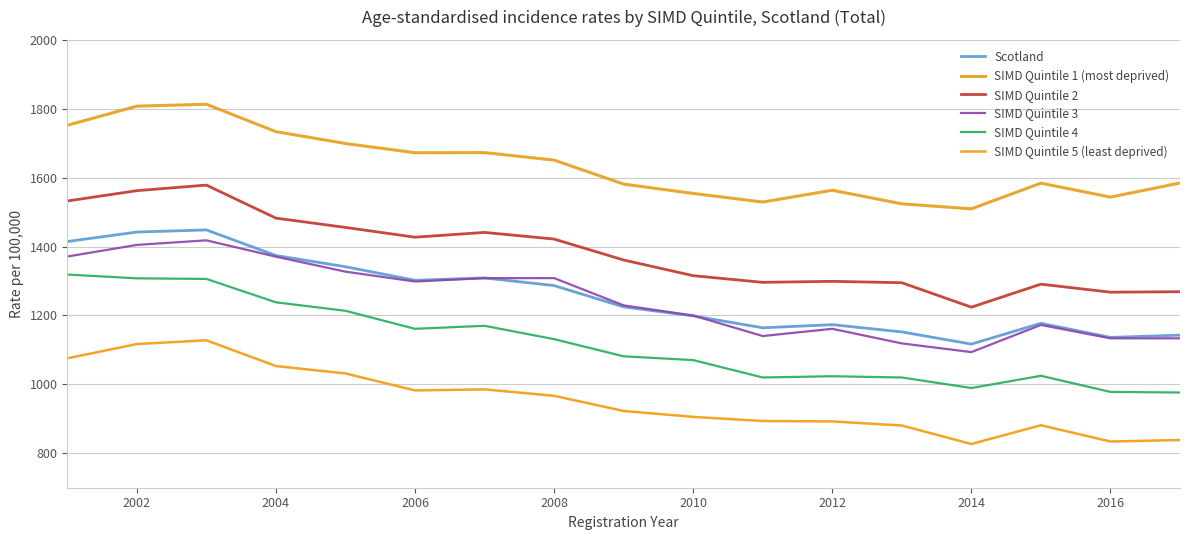

At how many categories does at least one series exceed 1201?

17